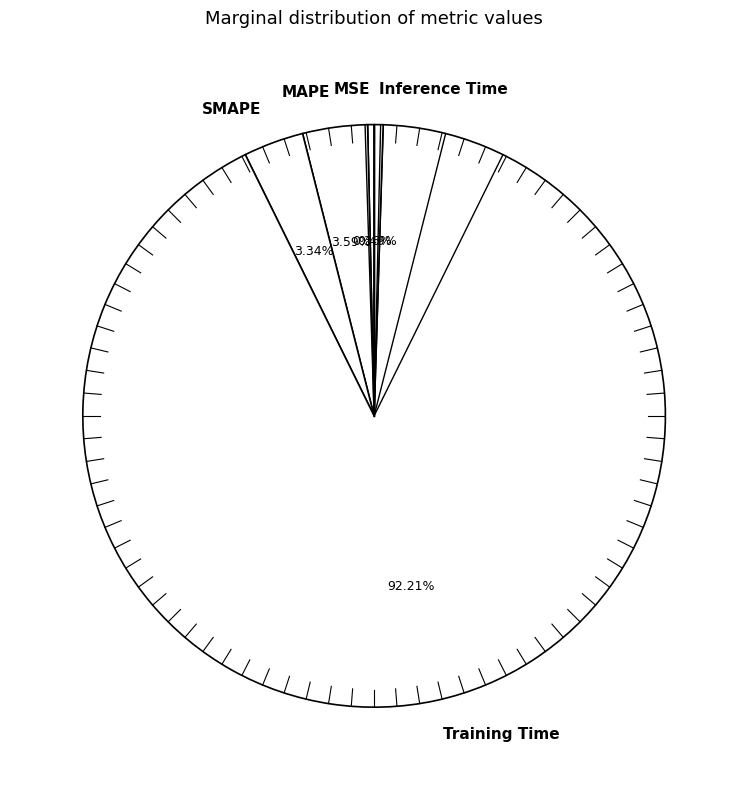

How many segments does this pie chart have?

5